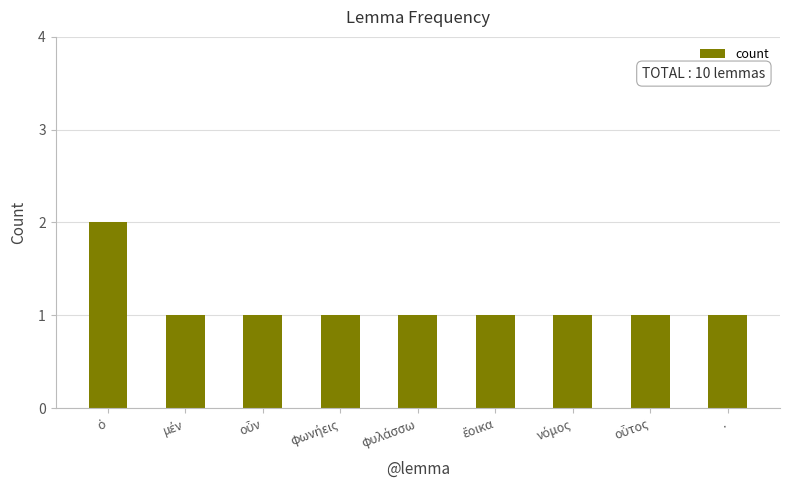

Reading left to right, extract all data points from this chart.

2	1	1	1	1	1	1	1	1